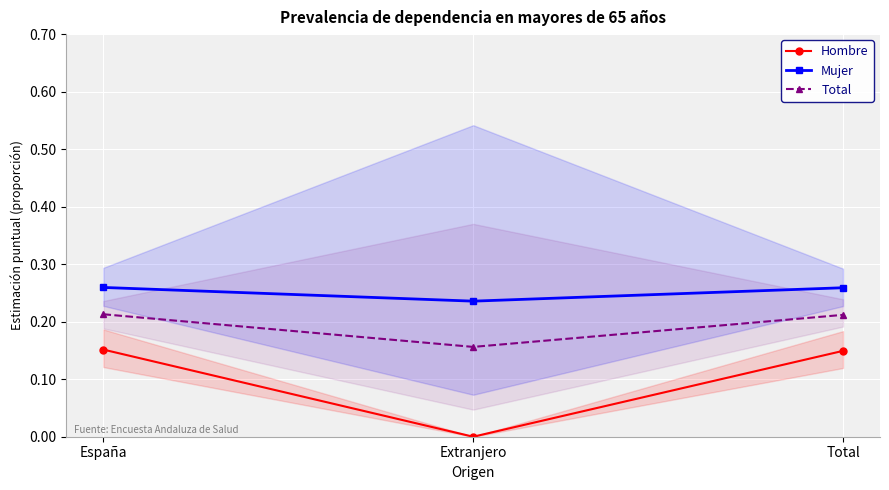

The value of Total at Total is 0.2. True or false?

True